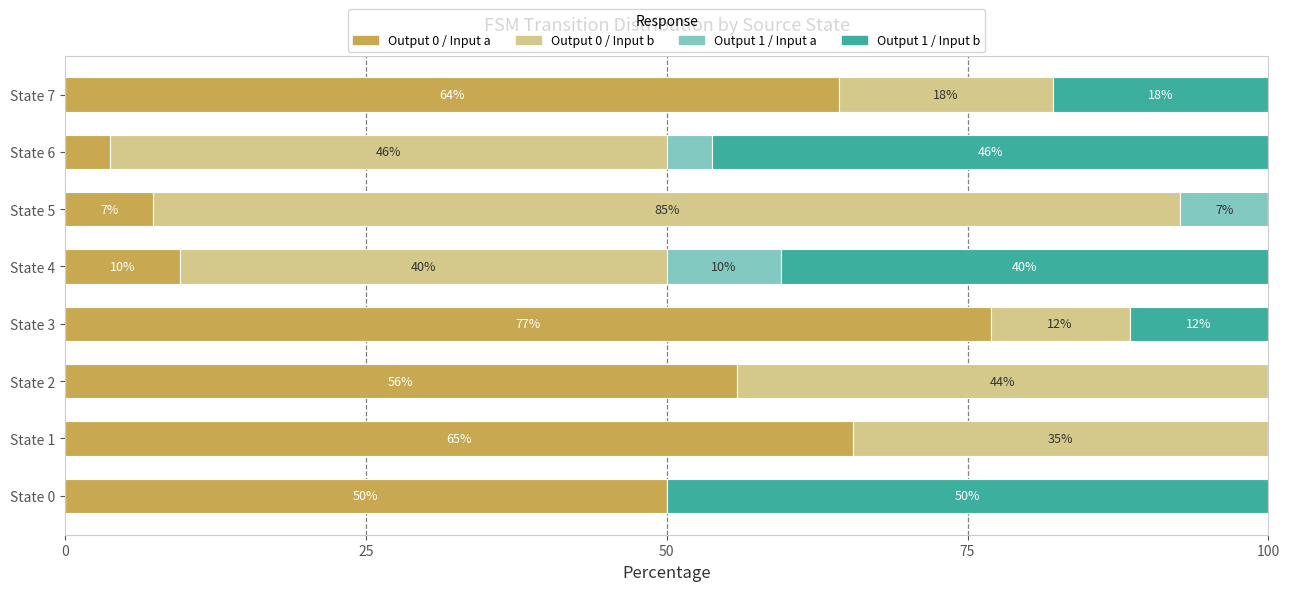

What is the average value of the Output 1 / Input b series?

20.8